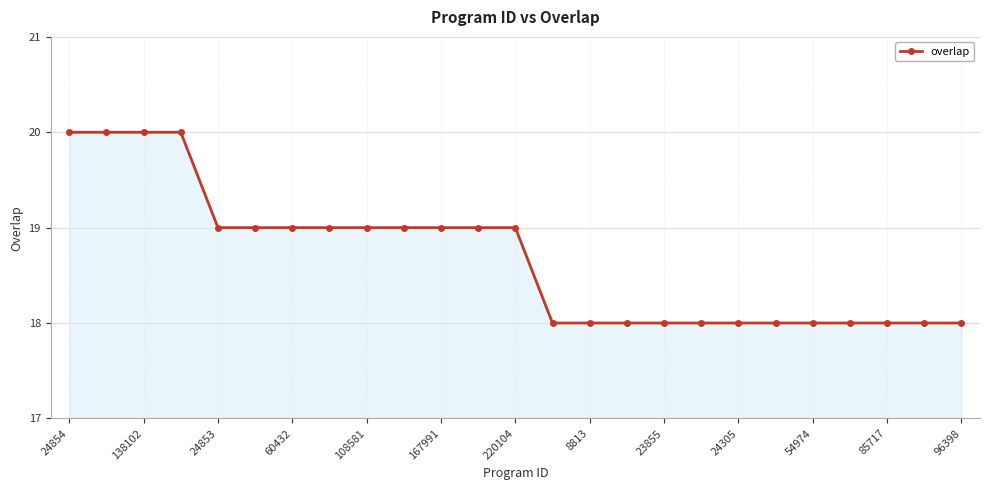

What is the average value?

19